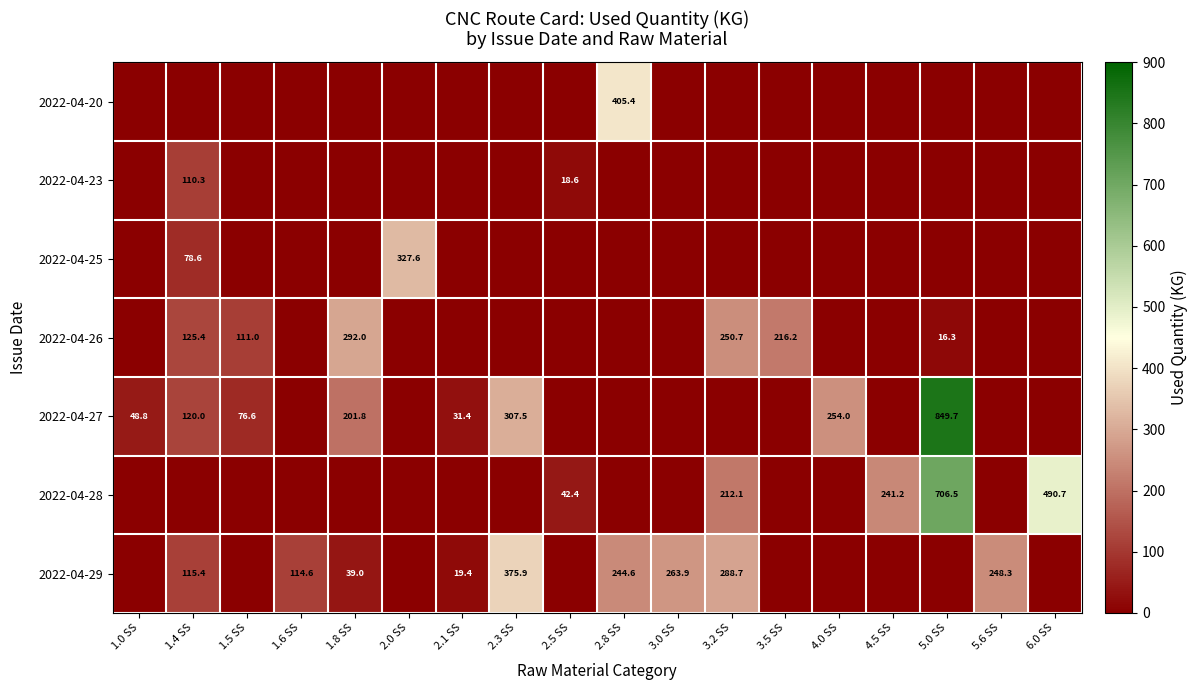

What is the spread (max minus min) of values at 2.1 SS?

31.4